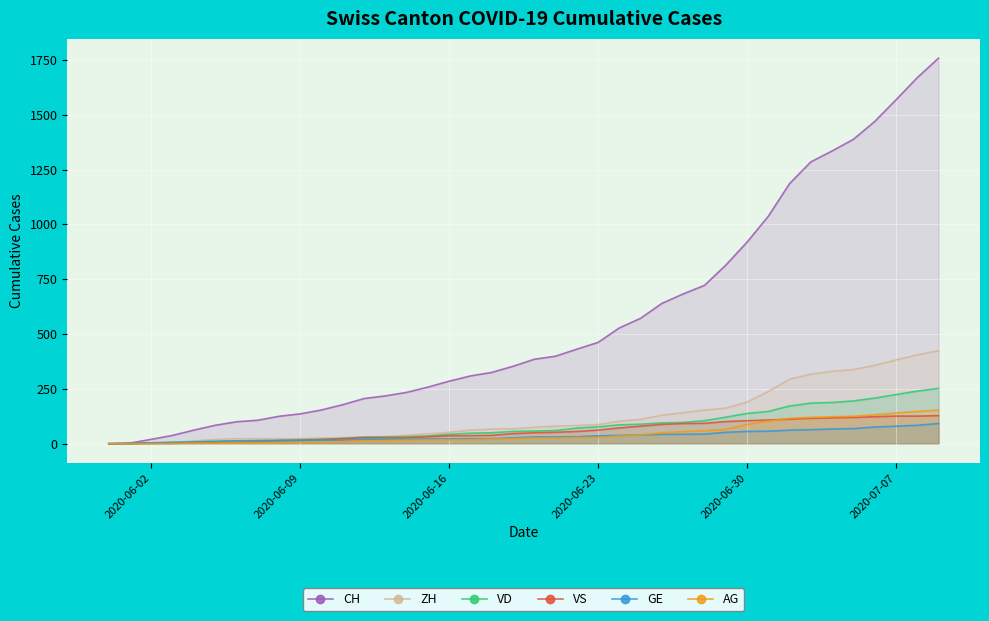

Which series has the largest total across all categories?

CH